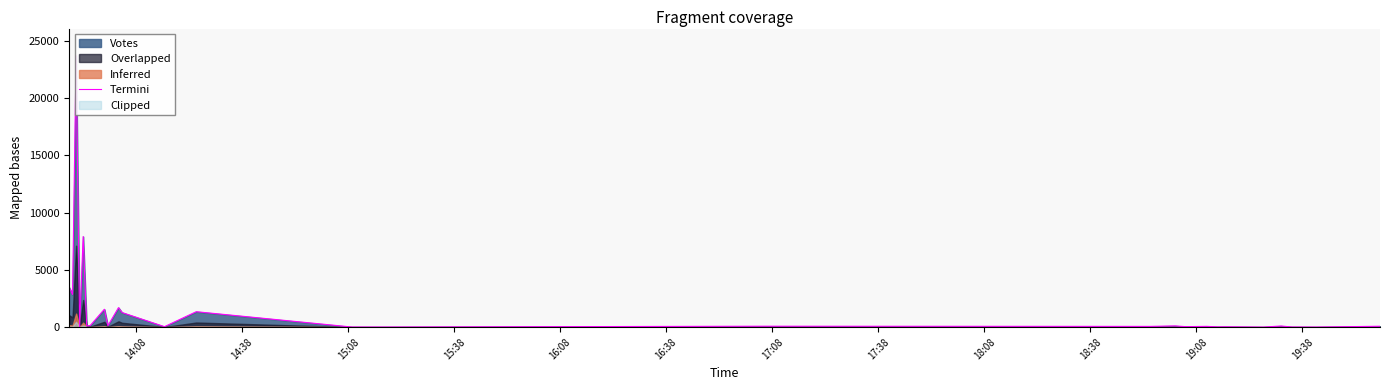

Reading left to right, list all the values displayed in this chart.

3490	2852	23689	17	7906	109	139	1562	125	1702	1273	41	1348	12	10	82	66	108	44	69	24	31	6	99	14	7	78